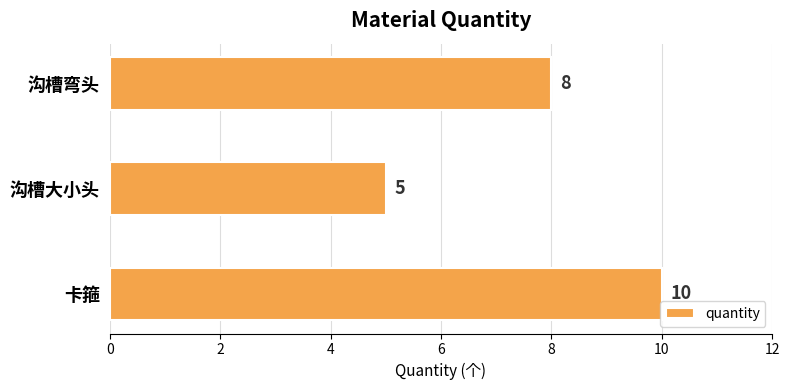

What is the average value?

8